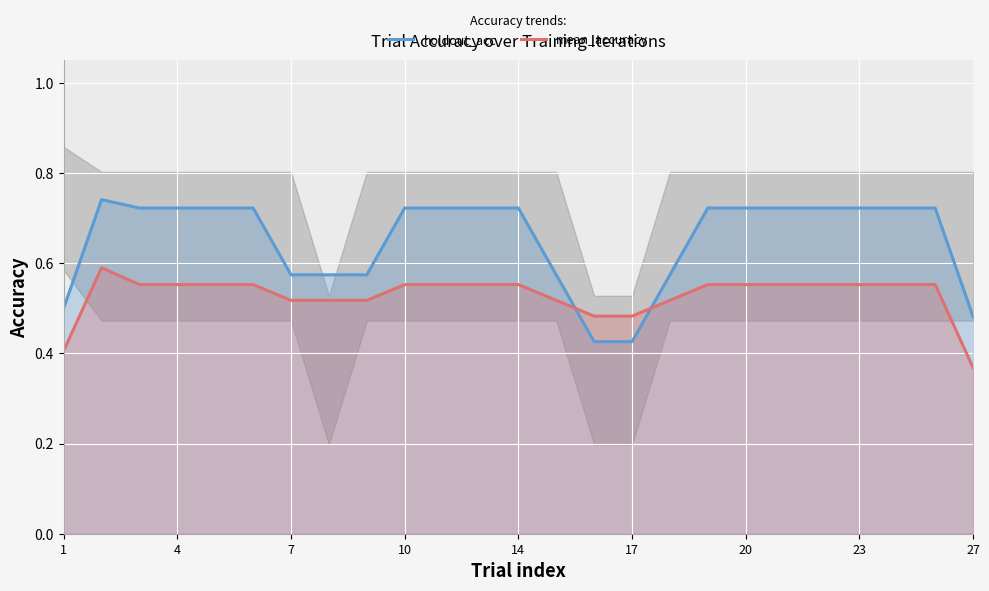

How many holdout_acc values are between 0 and 1?

25